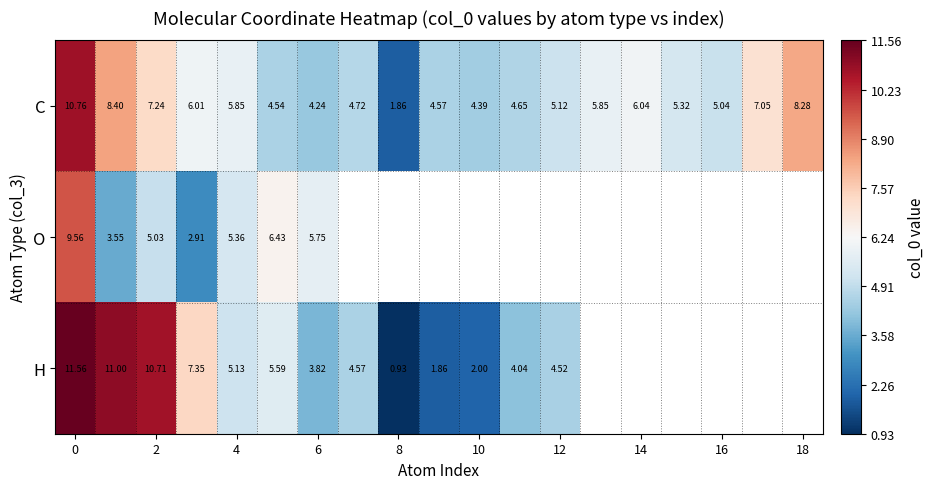

How many series are shown in this chart?

3